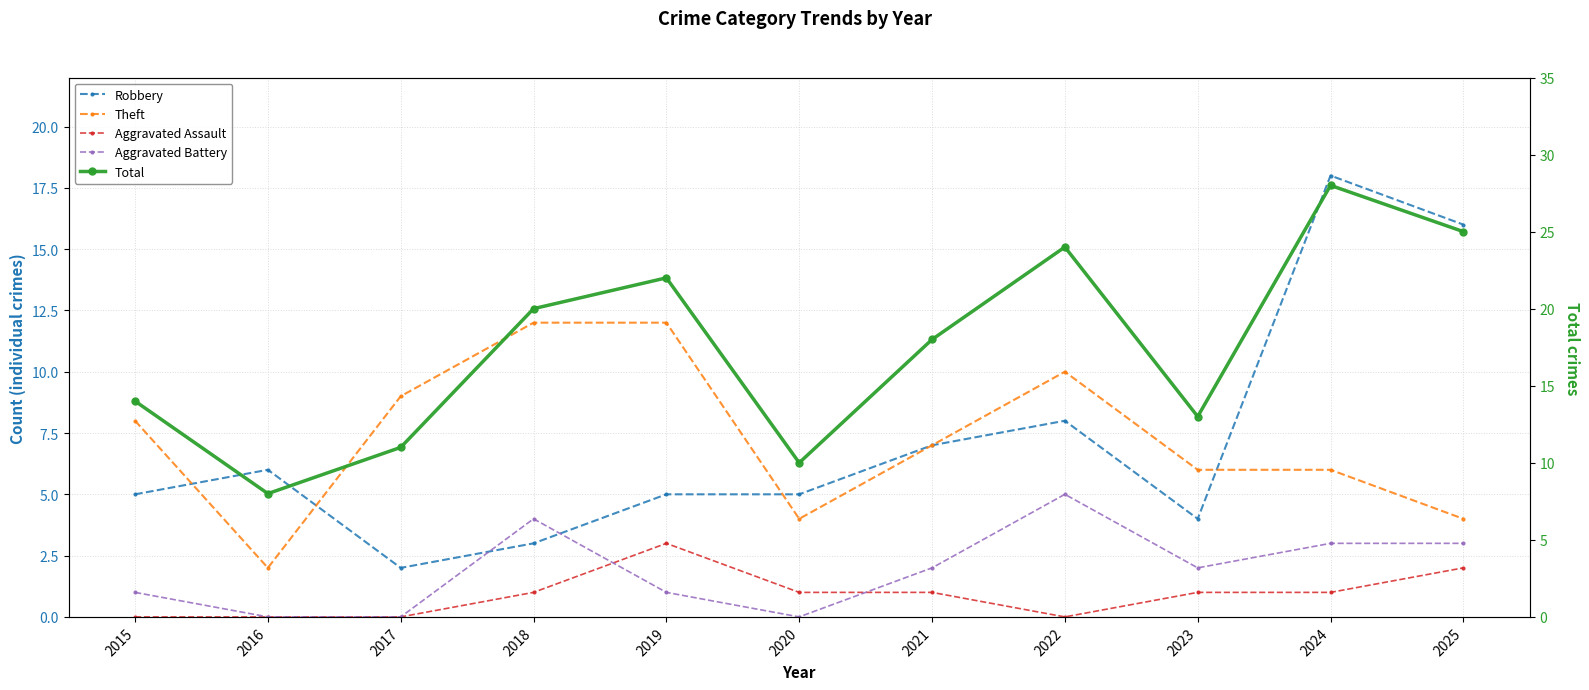

How many lines are shown in the chart?

5